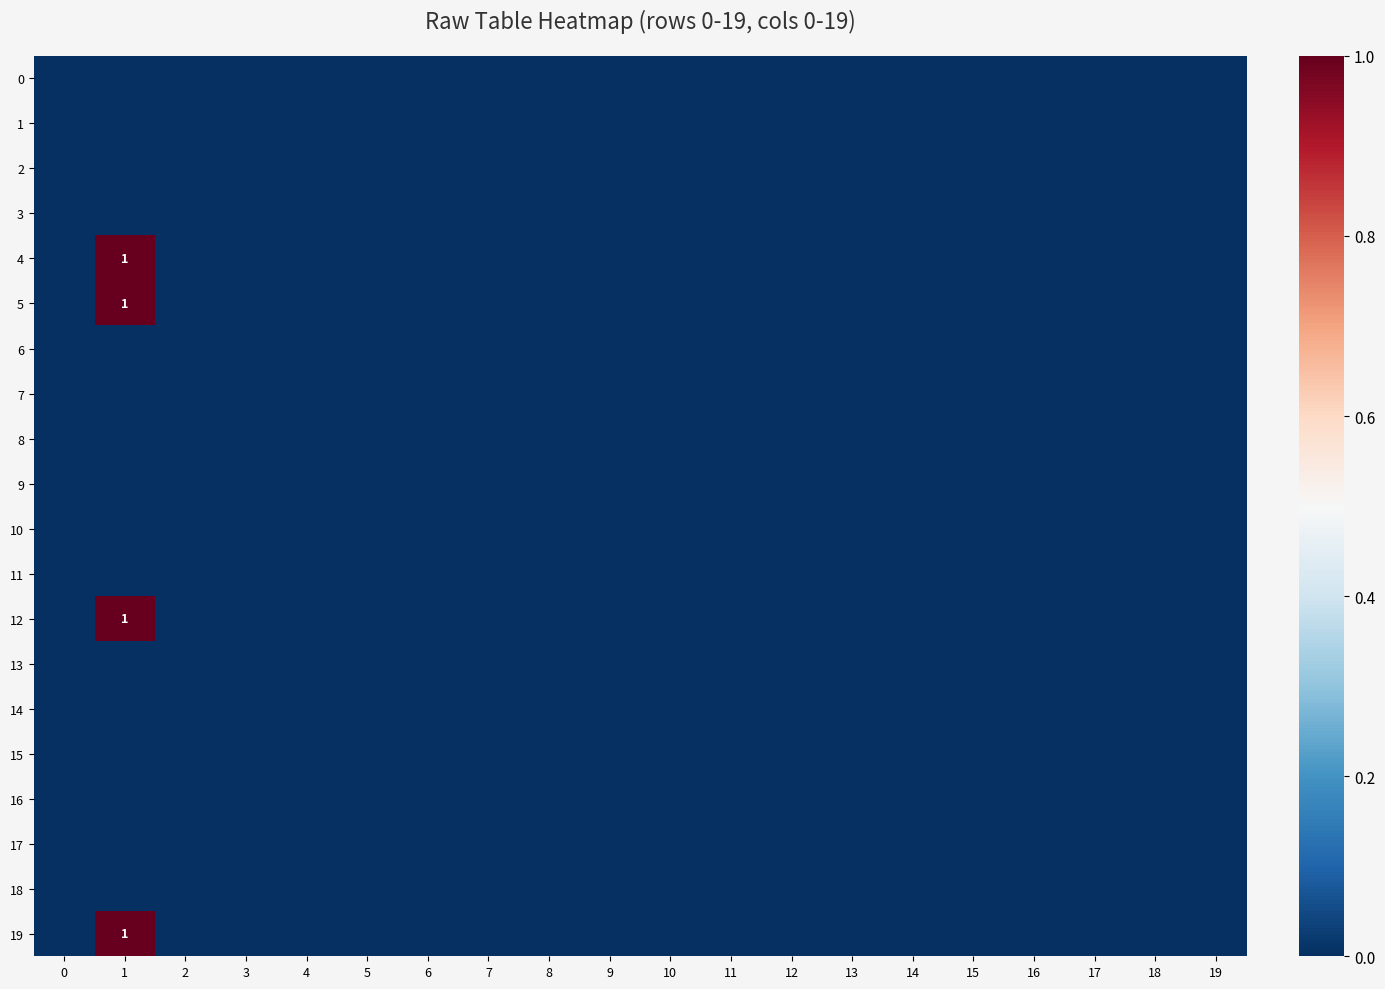

Count the number of data series in this chart.

20